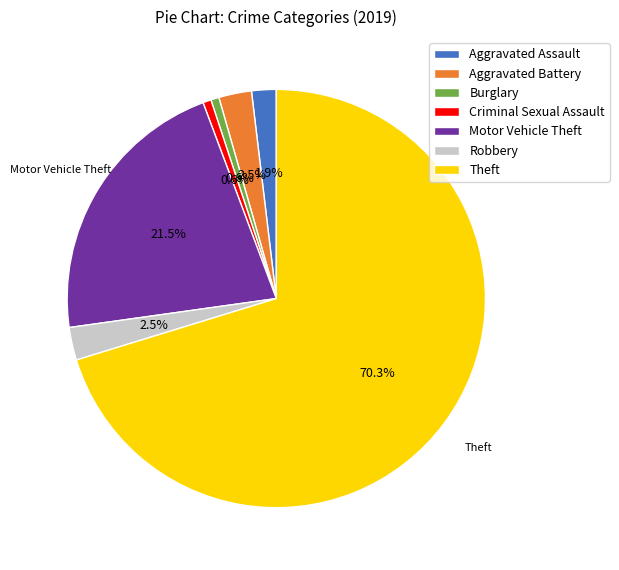

To the nearest percent, what is the difference between the largest and smallest slice percentages?

70%